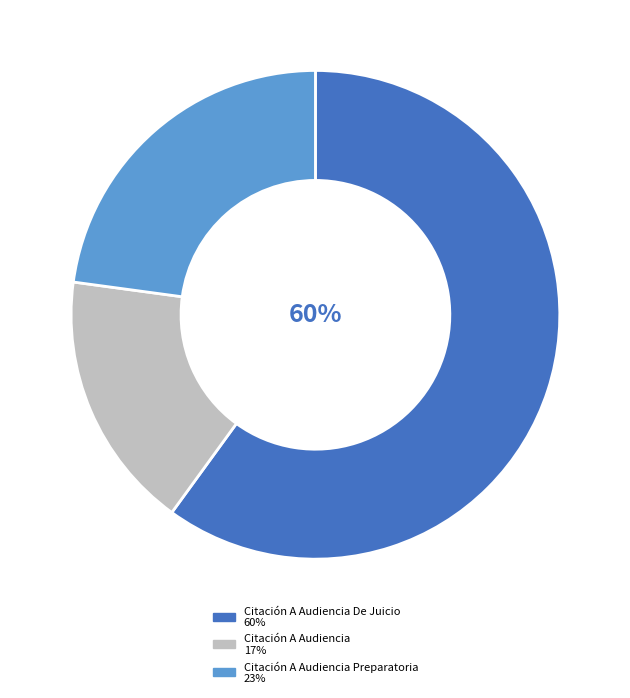

To the nearest percent, what is the average slice percentage?

33%